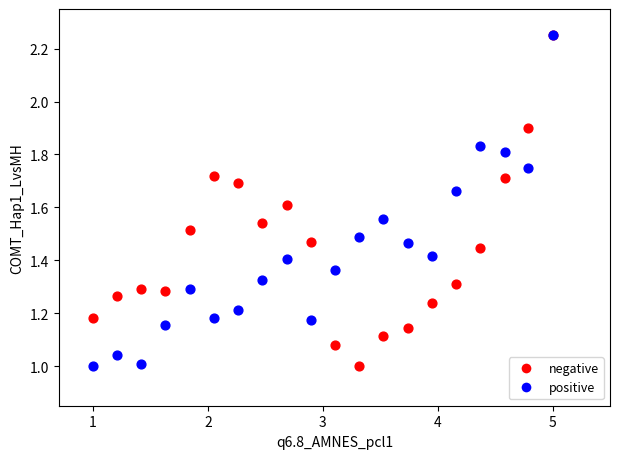

What are all the series names shown in the legend?

negative, positive